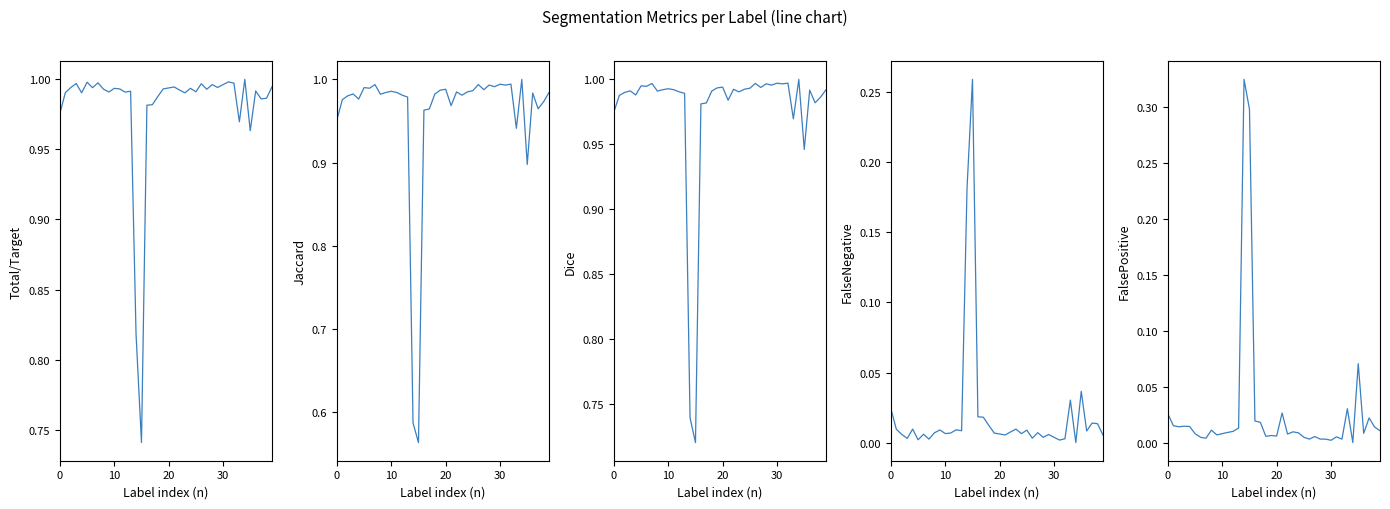

Read the Total/Target value at 17.

1.0